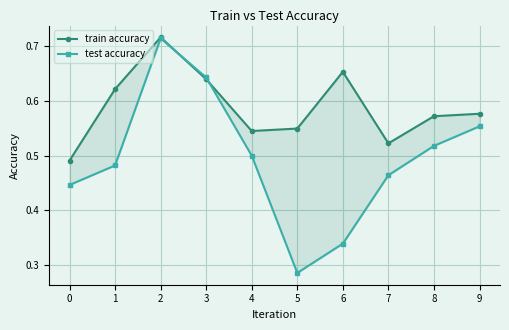

At which category is the sum across all series the highest?

2